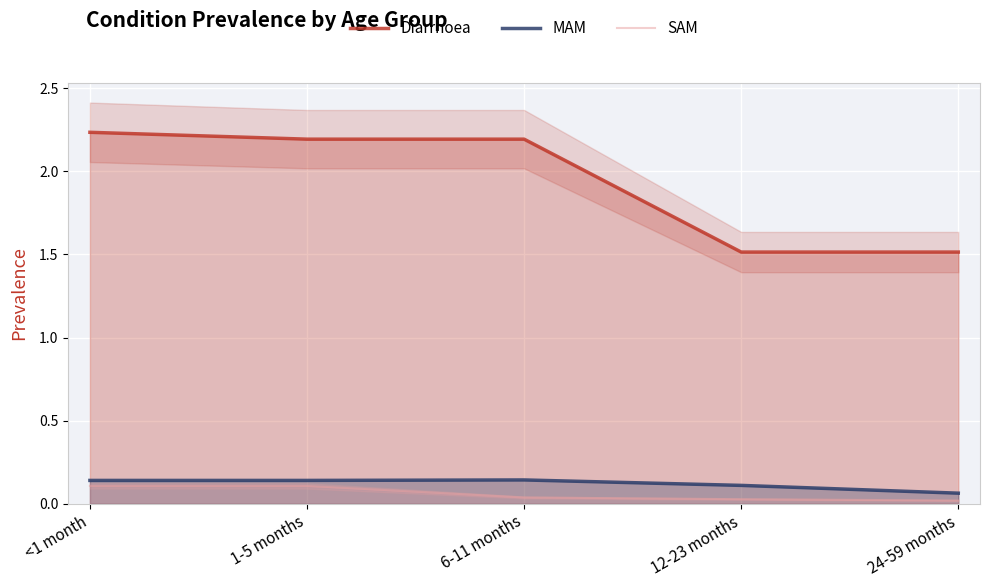

How many categories are shown in the chart?

5